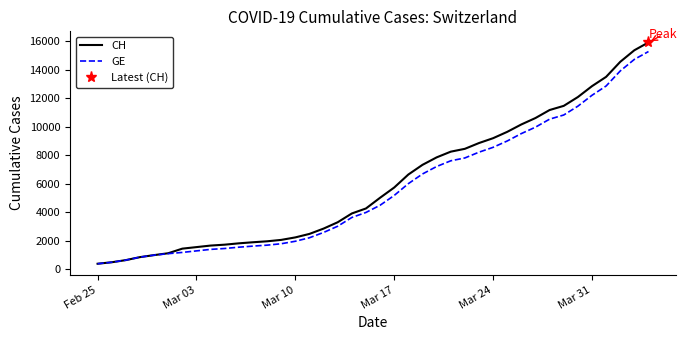

What are all the series names shown in the legend?

CH, GE